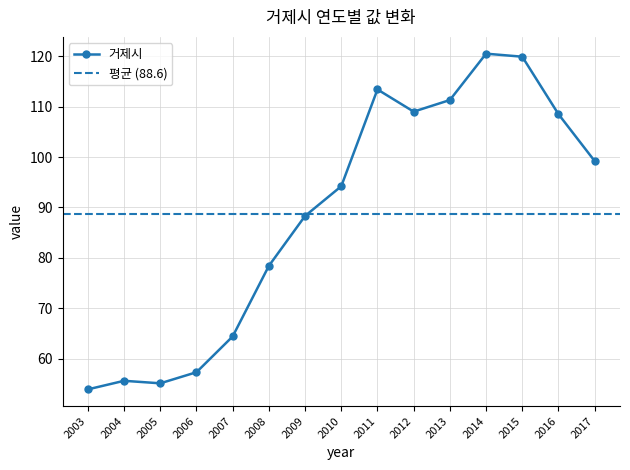

Does the chart have visible grid lines?

Yes